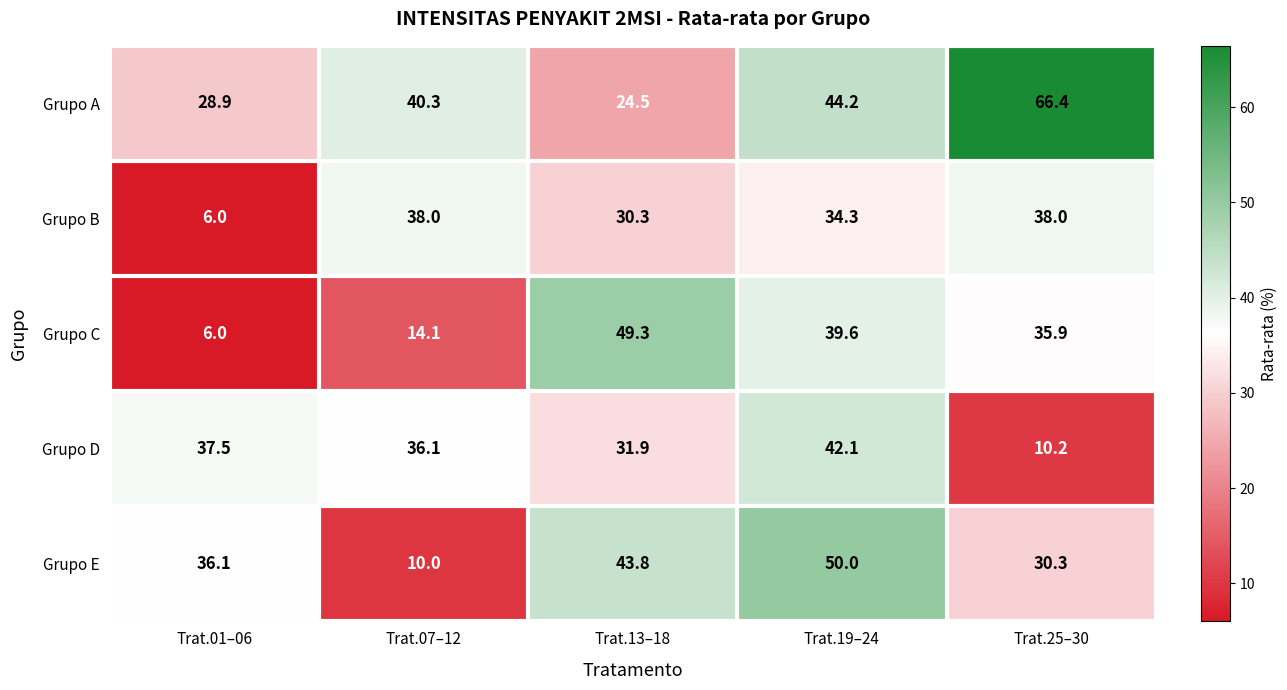

Reading left to right, list all the values displayed in this chart.

Grupo A: Trat.01–06=28.9	Trat.07–12=40.3	Trat.13–18=24.5	Trat.19–24=44.2	Trat.25–30=66.4
Grupo B: Trat.01–06=6.0	Trat.07–12=38.0	Trat.13–18=30.3	Trat.19–24=34.3	Trat.25–30=38.0
Grupo C: Trat.01–06=6.0	Trat.07–12=14.1	Trat.13–18=49.3	Trat.19–24=39.6	Trat.25–30=35.9
Grupo D: Trat.01–06=37.5	Trat.07–12=36.1	Trat.13–18=31.9	Trat.19–24=42.1	Trat.25–30=10.2
Grupo E: Trat.01–06=36.1	Trat.07–12=10.0	Trat.13–18=43.8	Trat.19–24=50.0	Trat.25–30=30.3